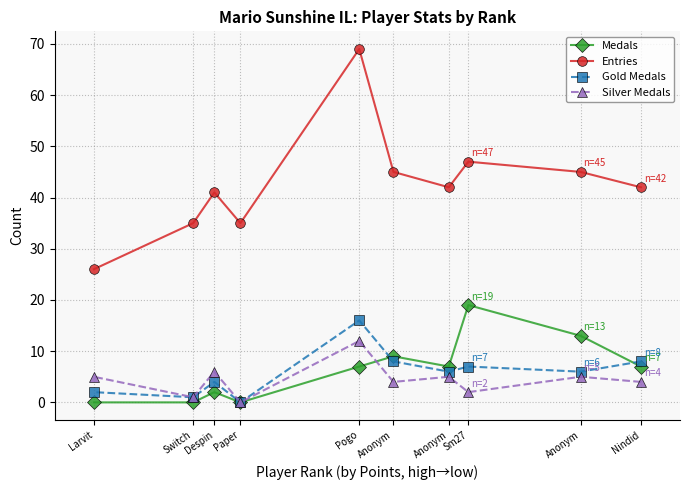

Which category has the lowest value in the Gold Medals series?

Paper